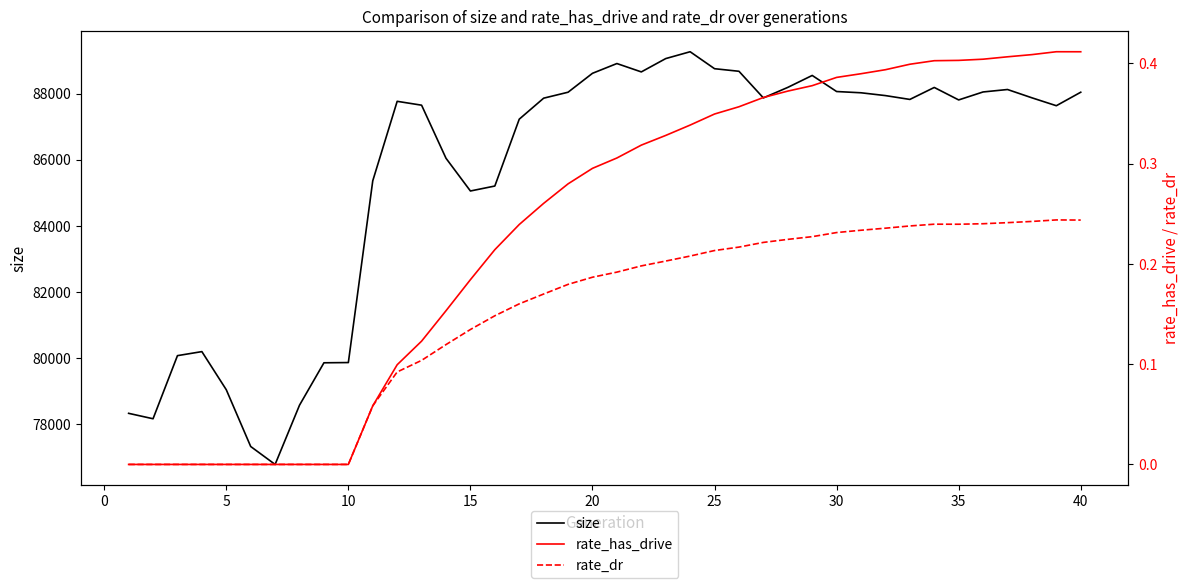

What is the highest value of the size series?

89265